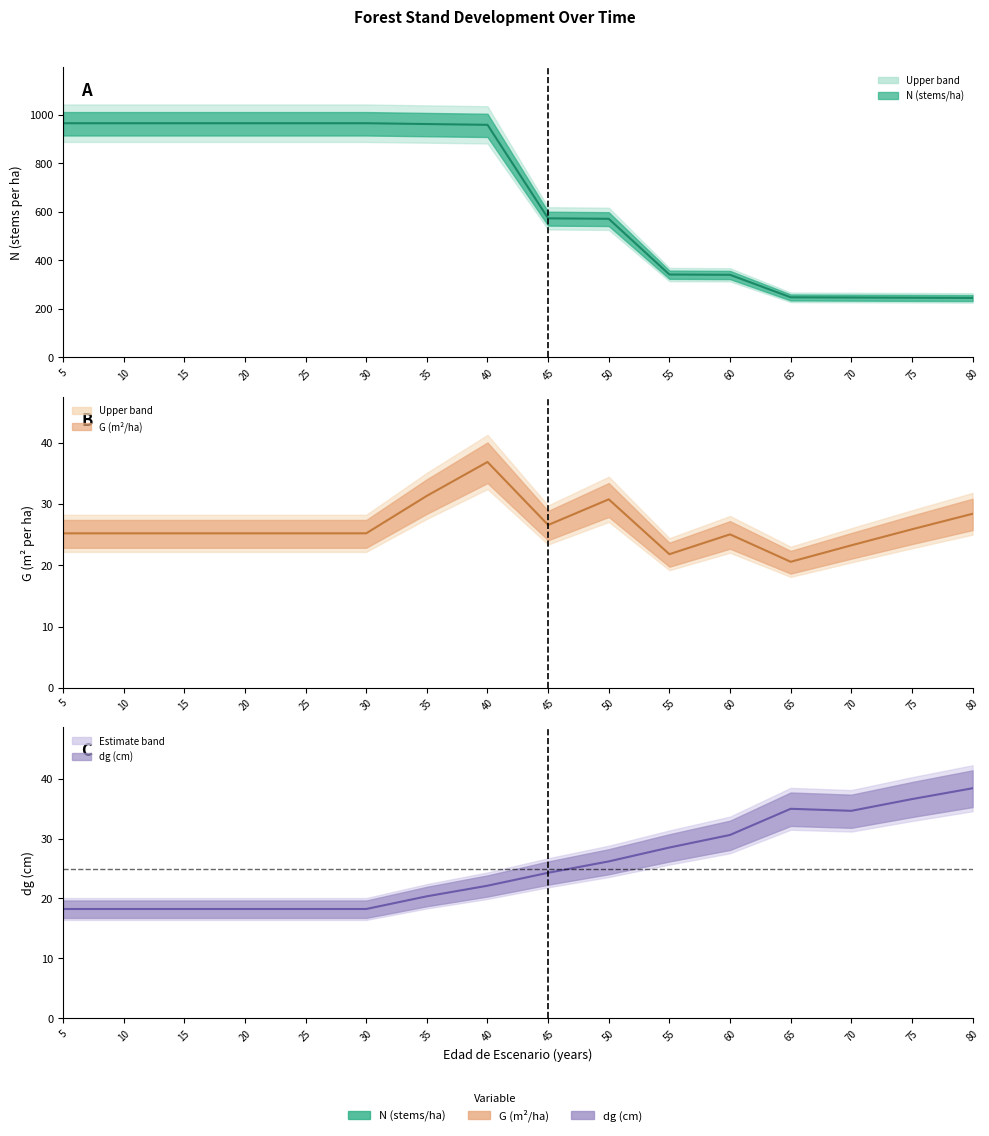

What is the sum of the dg midline values at 5 and 25?

36.5